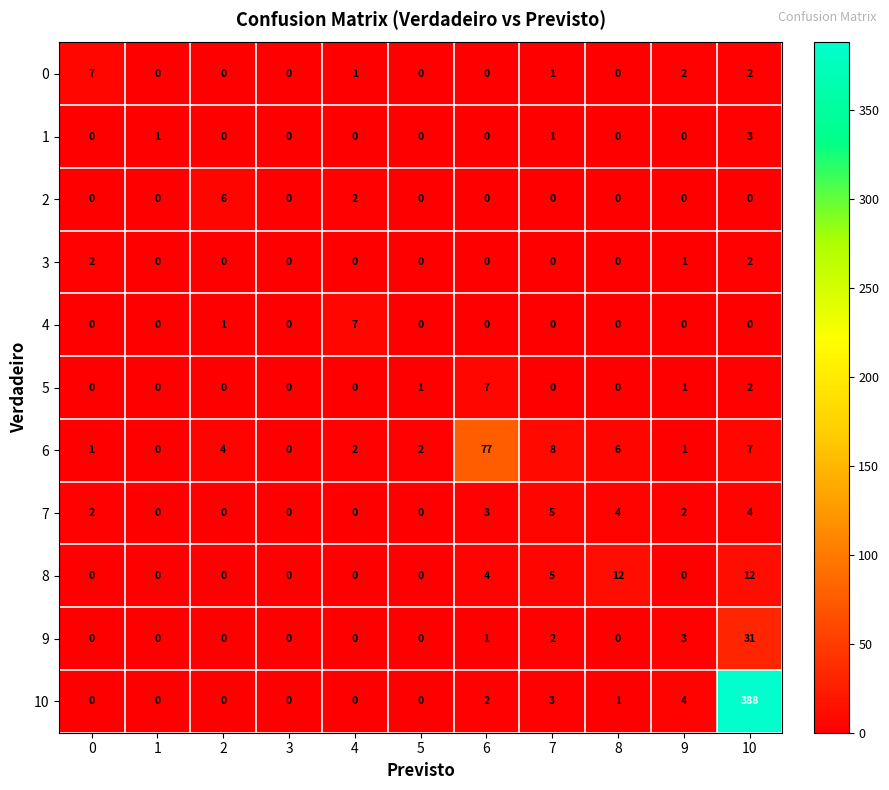

Between 3 and 10, which series saw the biggest shift?

10